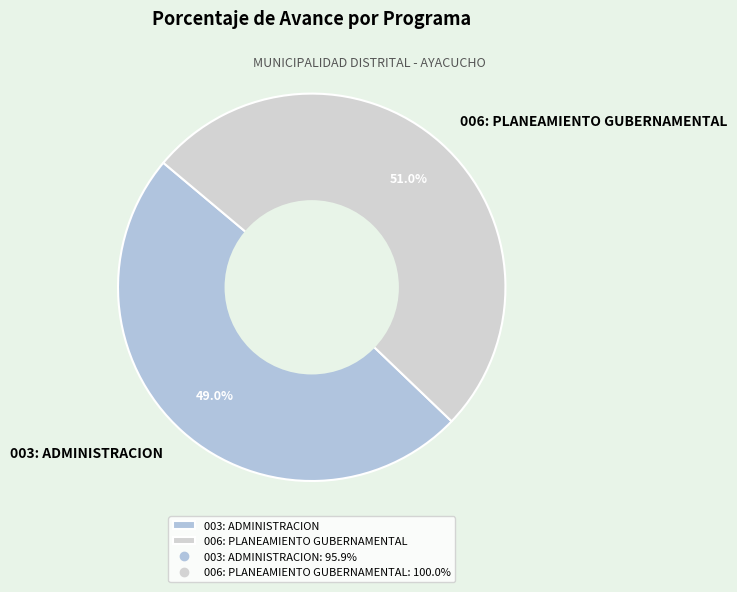

True or false: 006: PLANEAMIENTO GUBERNAMENTAL accounts for 63% of the total.

False